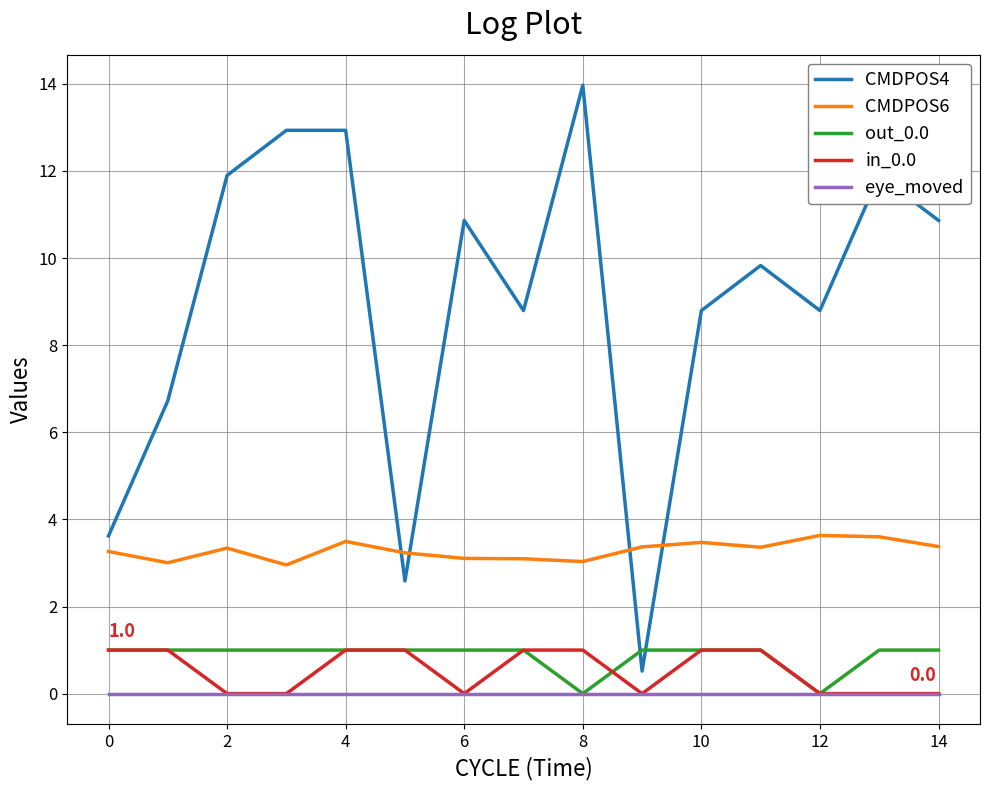

What is the lowest value of the CMDPOS4 series?

0.5